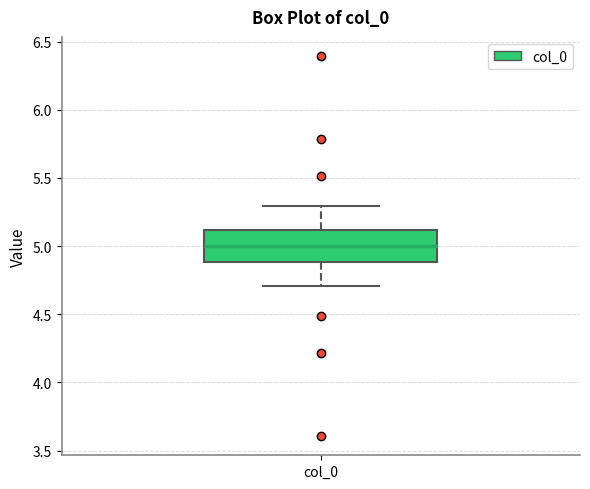

Where does the lower whisker of the box for col_0 end on the y-axis? The values are not printed on the chart, so give them approximately, as read against the axis.

4.7